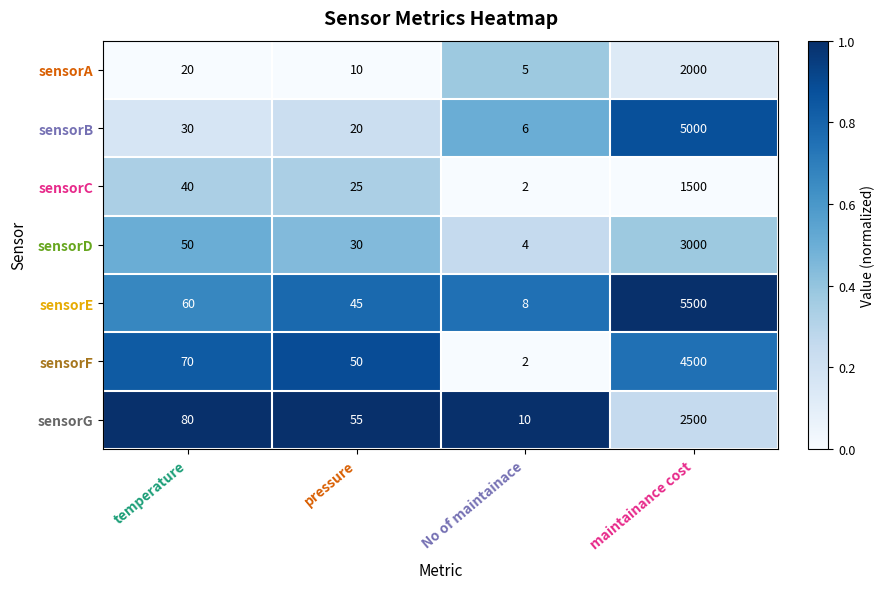

The sensorG series shows 646 at maintainance cost. True or false?

False